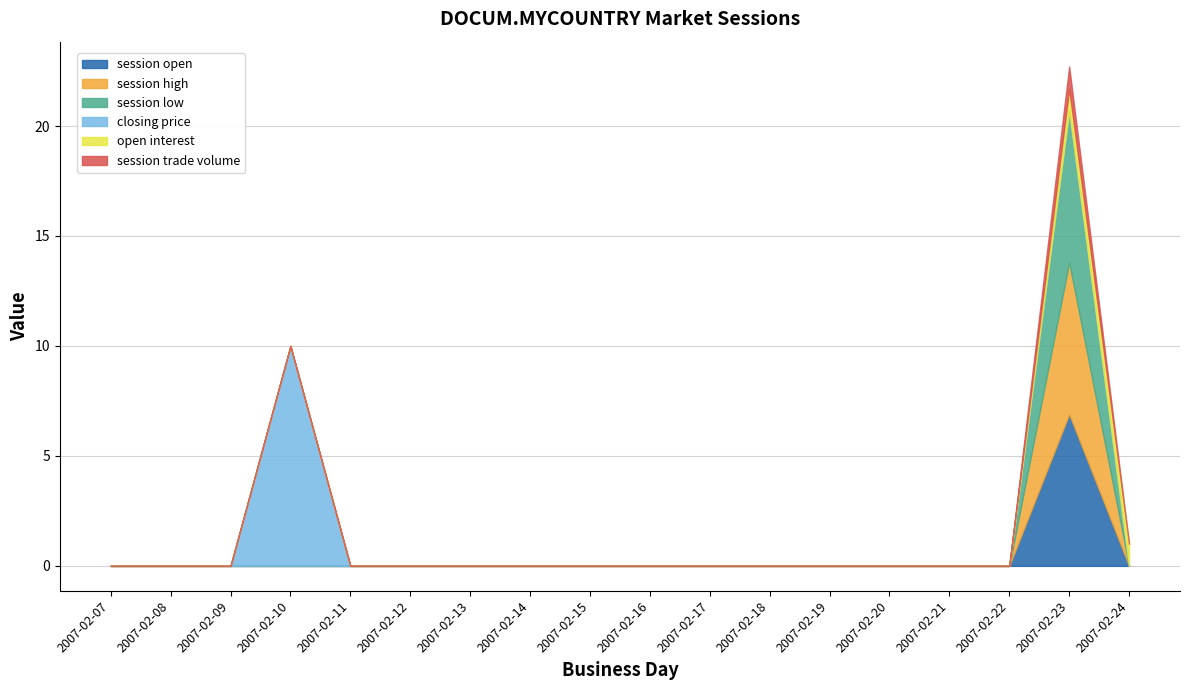

Does the chart have visible grid lines?

Yes